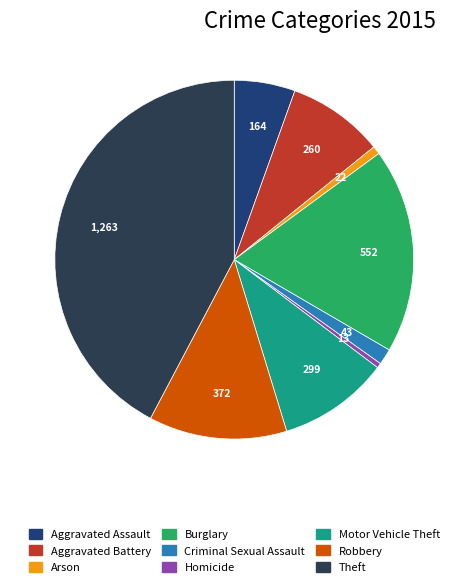

Which slice is the largest?

Theft